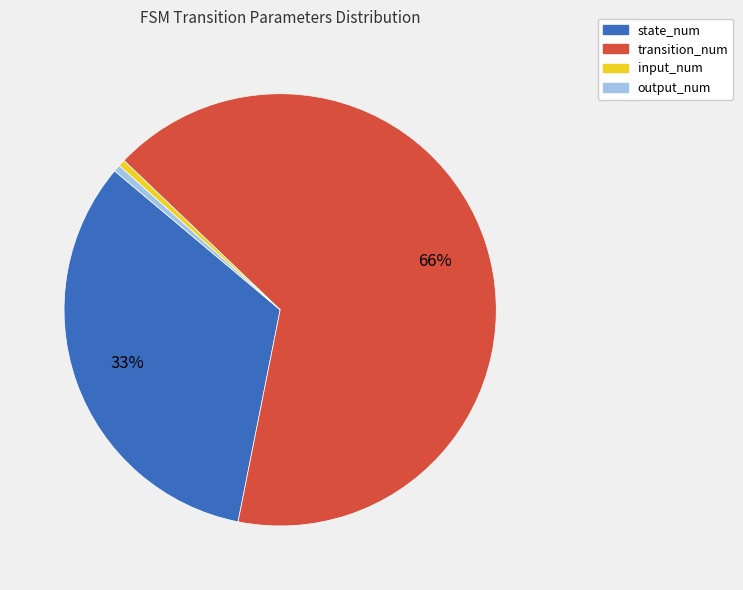

Approximately how many times larger is the value at output_num compared to input_num?

1.0